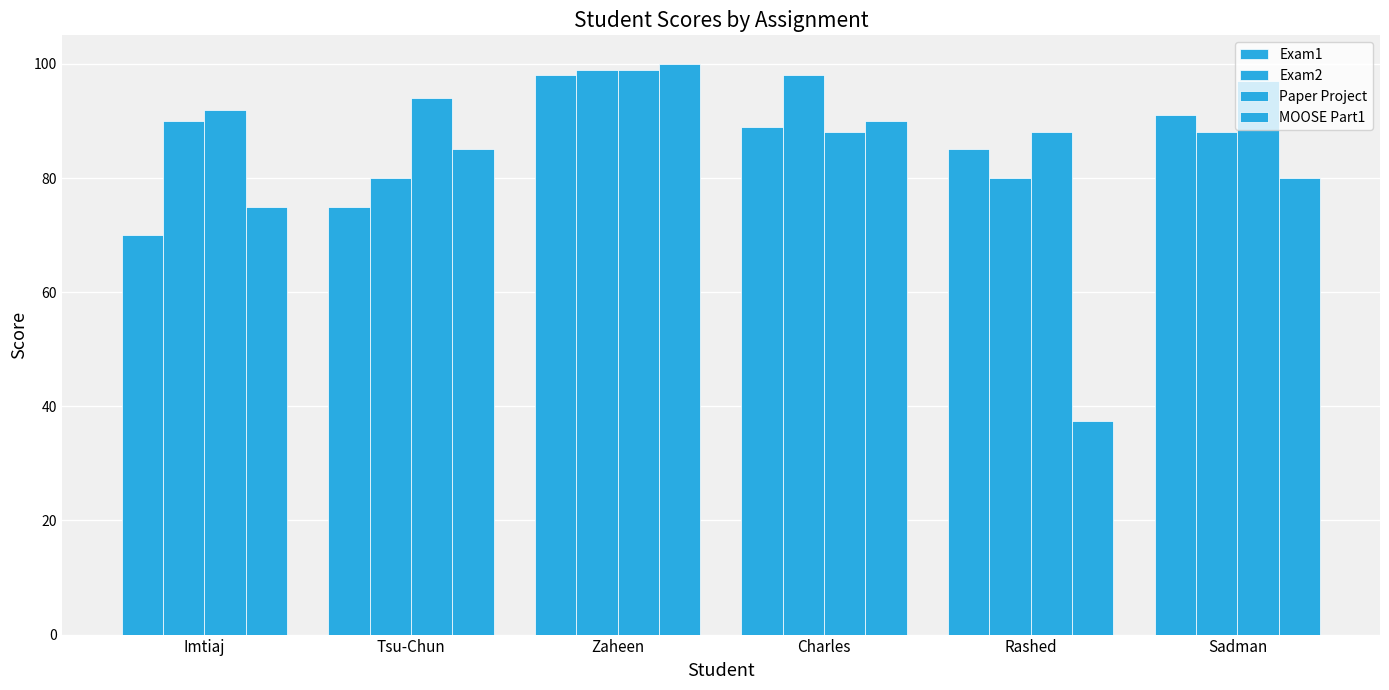

How many data points in Exam1 are less than 89?

3